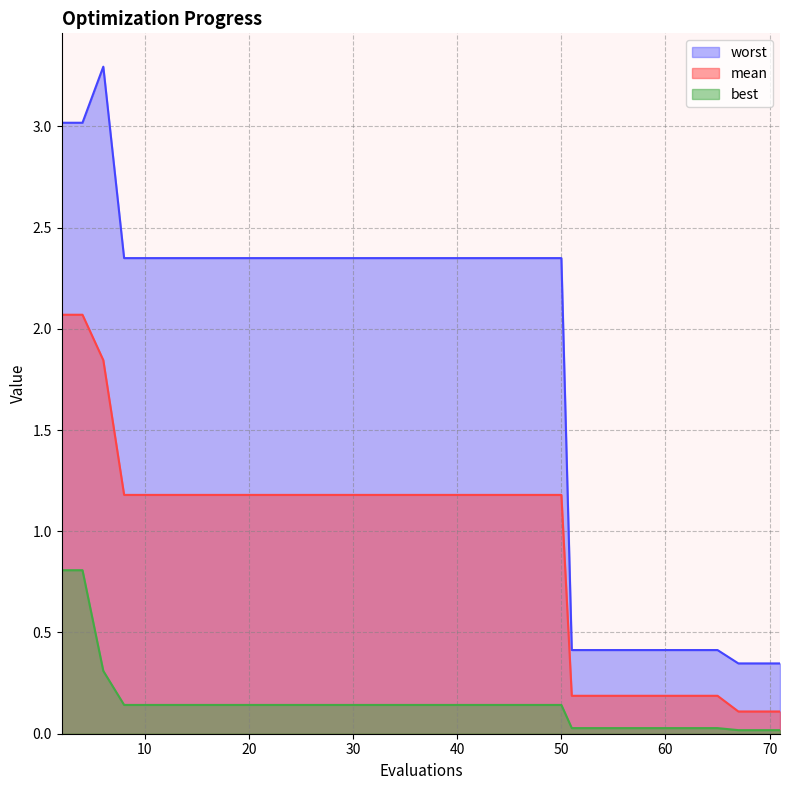

What is the maximum value for worst?

3.3